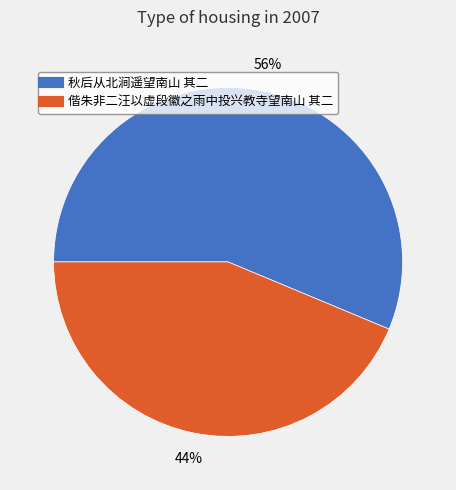

What is the ratio of the value at 偕朱非二汪以虚段徽之雨中投兴教寺望南山 其二 to the value at 秋后从北涧遥望南山 其二?

0.8